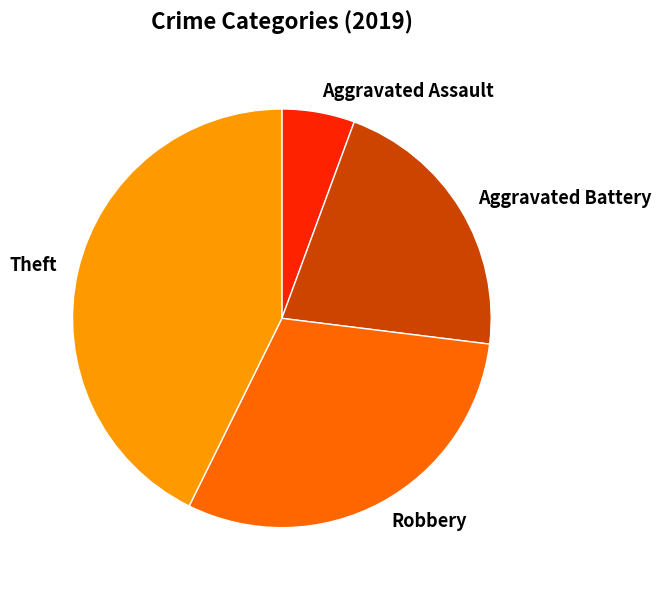

What is the ratio of the value at Theft to the value at Aggravated Assault?

7.6